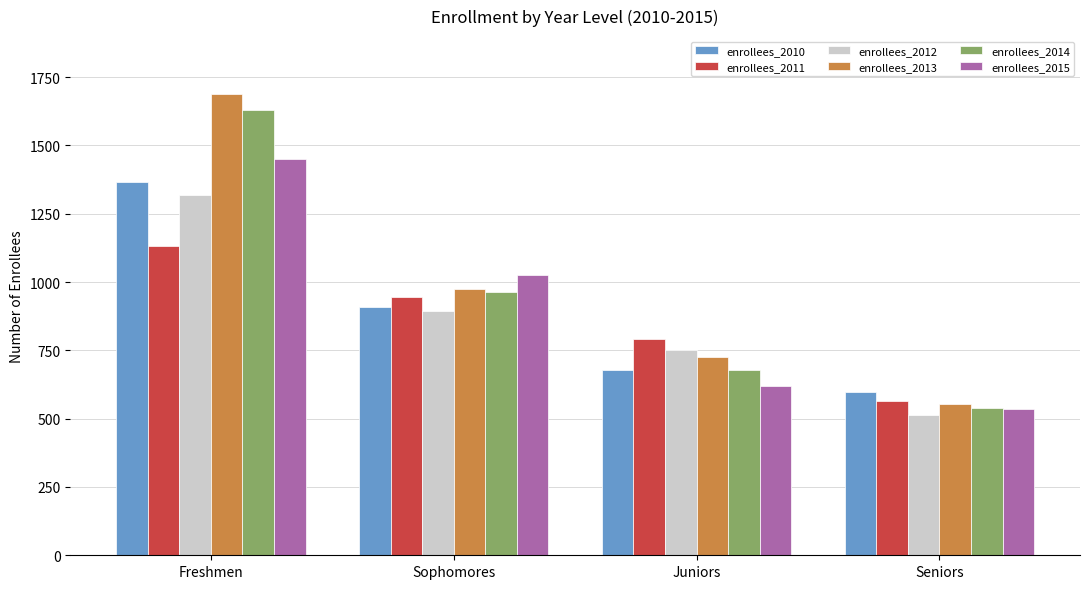

At which category is the sum across all series the highest?

Freshmen